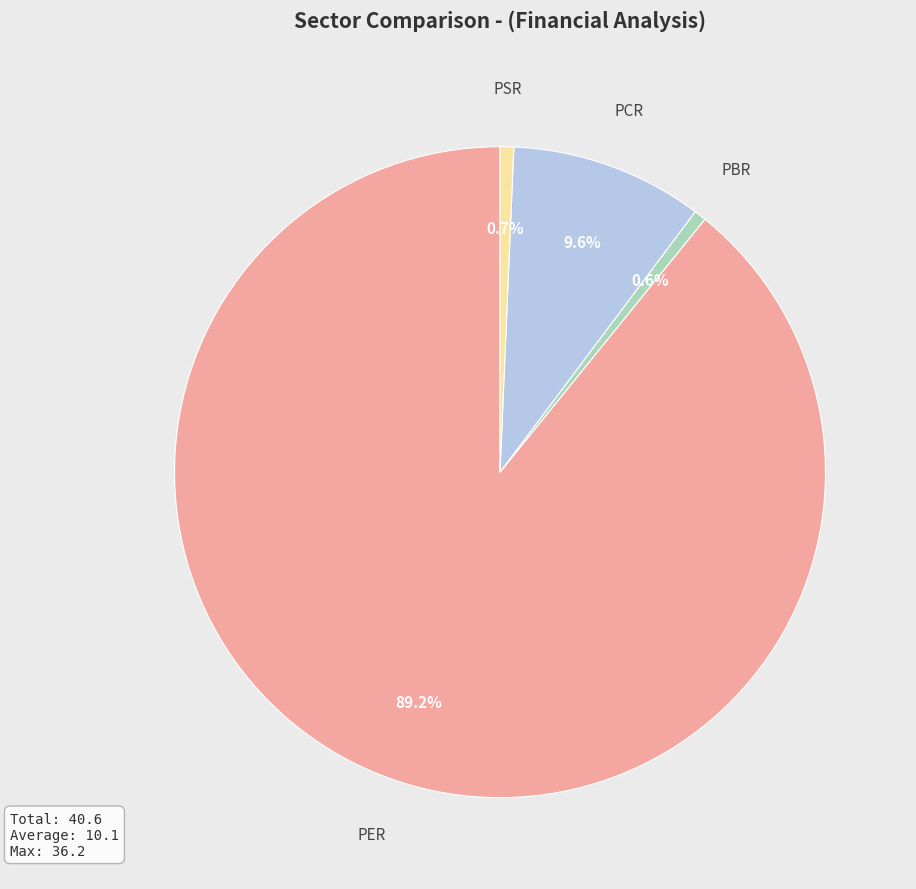

What percentage is the PBR slice, to the nearest percent?

1%